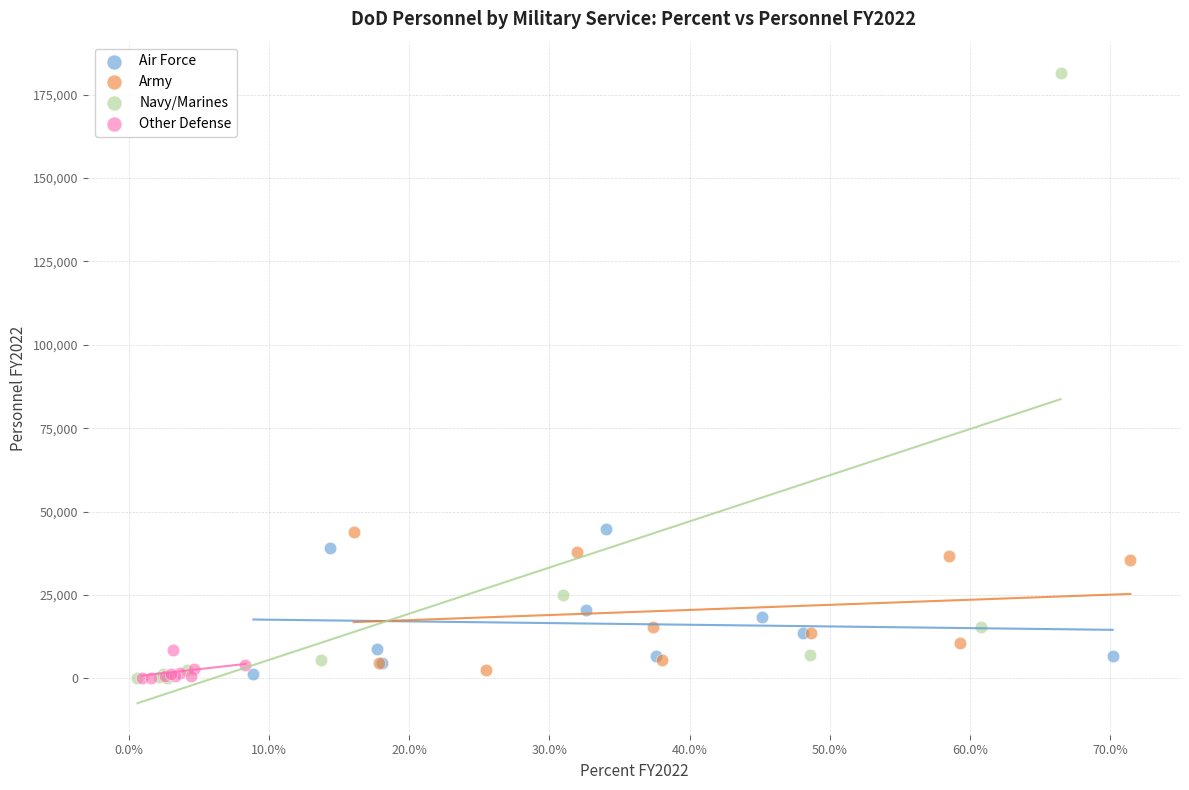

Which series has the largest Y range (max minus min)?

Navy/Marines